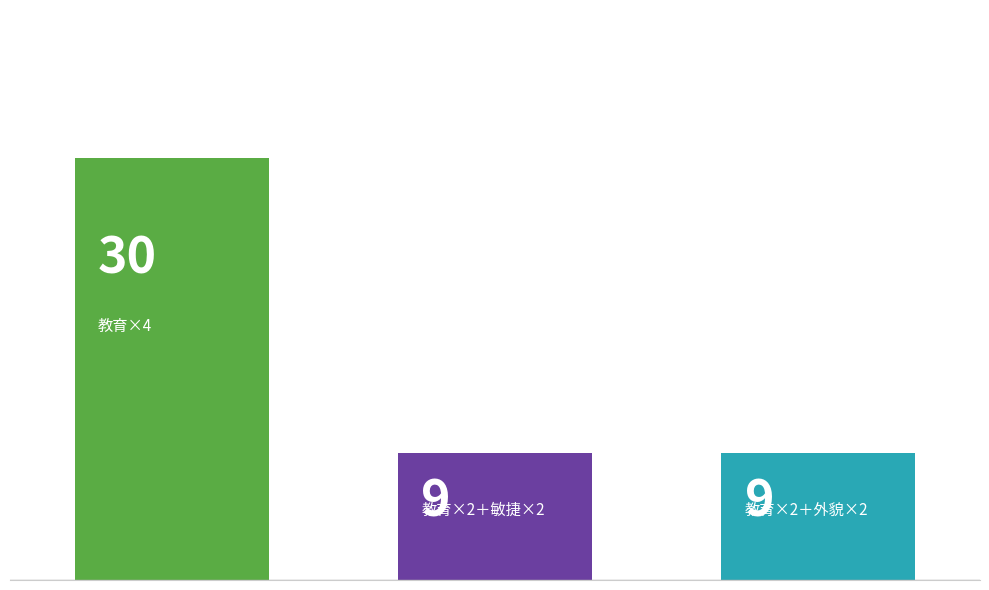

The chart shows a value of 48 at 0.0. True or false?

False